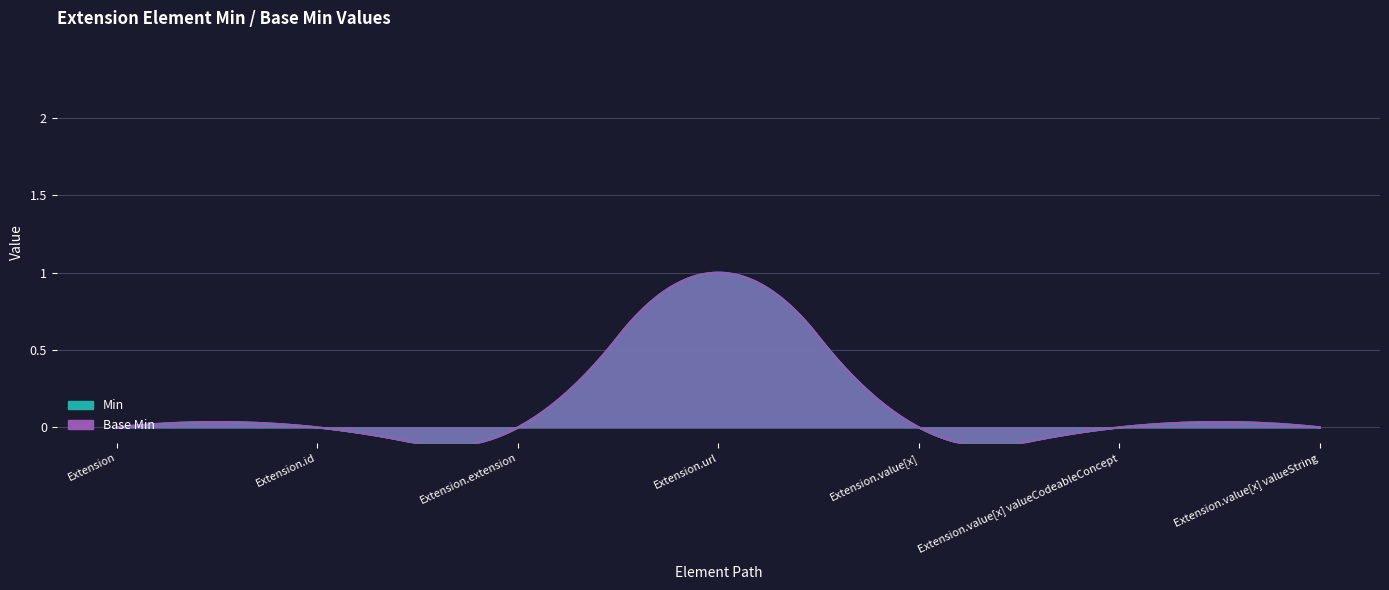

Is the value of Min at Extension.url greater than the value of Base Min at Extension.value[x] valueCodeableConcept?

Yes